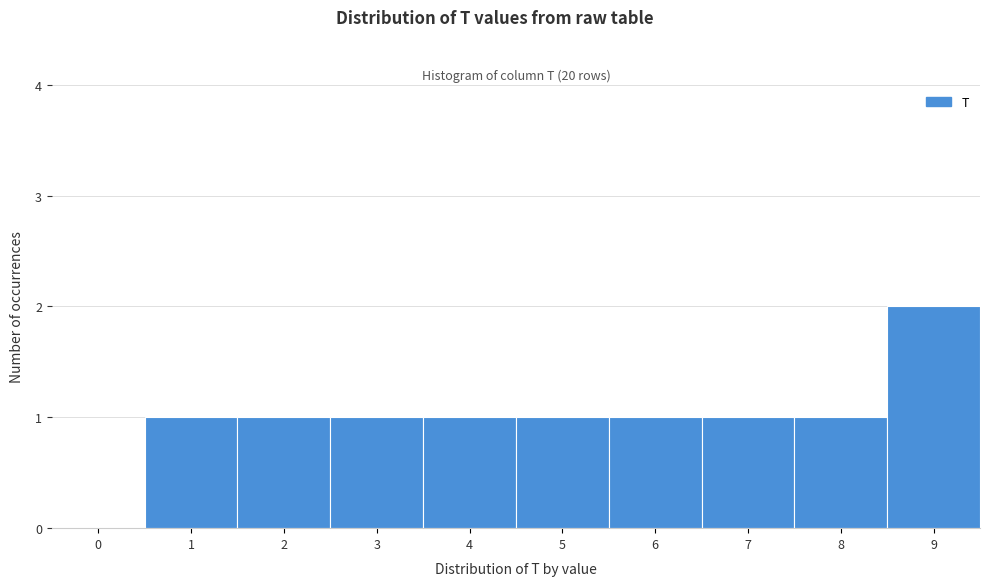

Reading left to right, what are all the values shown in this chart?

0=0	1=1	2=1	3=1	4=1	5=1	6=1	7=1	8=1	9=2